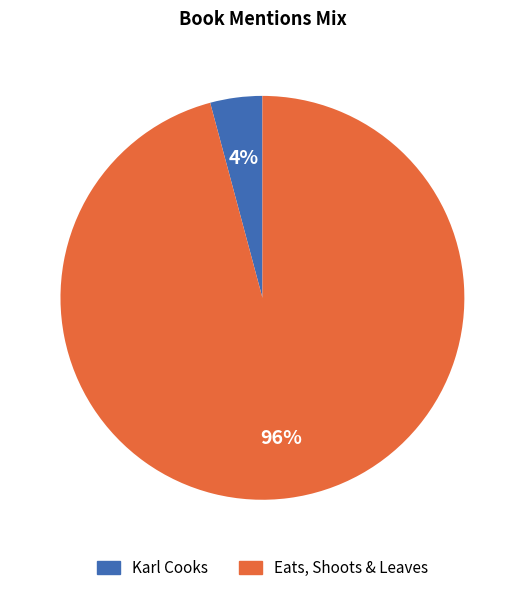

The Karl Cooks slice represents 4% of the pie. True or false?

True